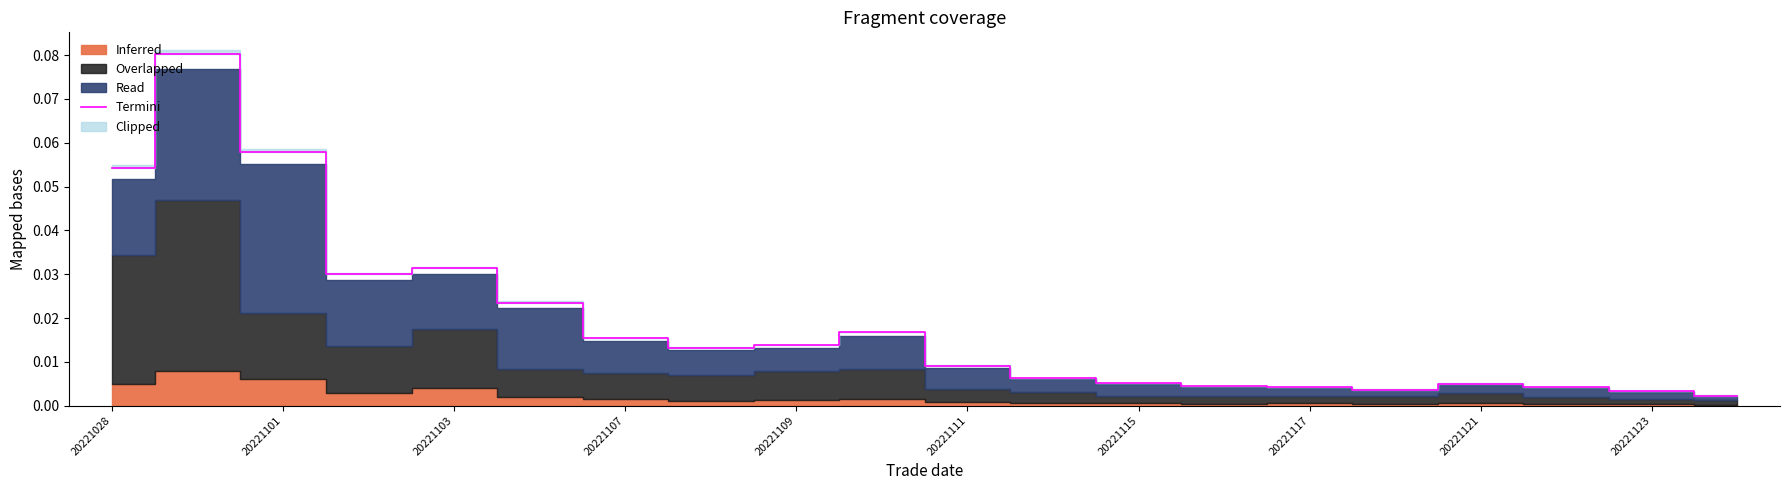

Between 20221123 and 12, which is larger?

20221123